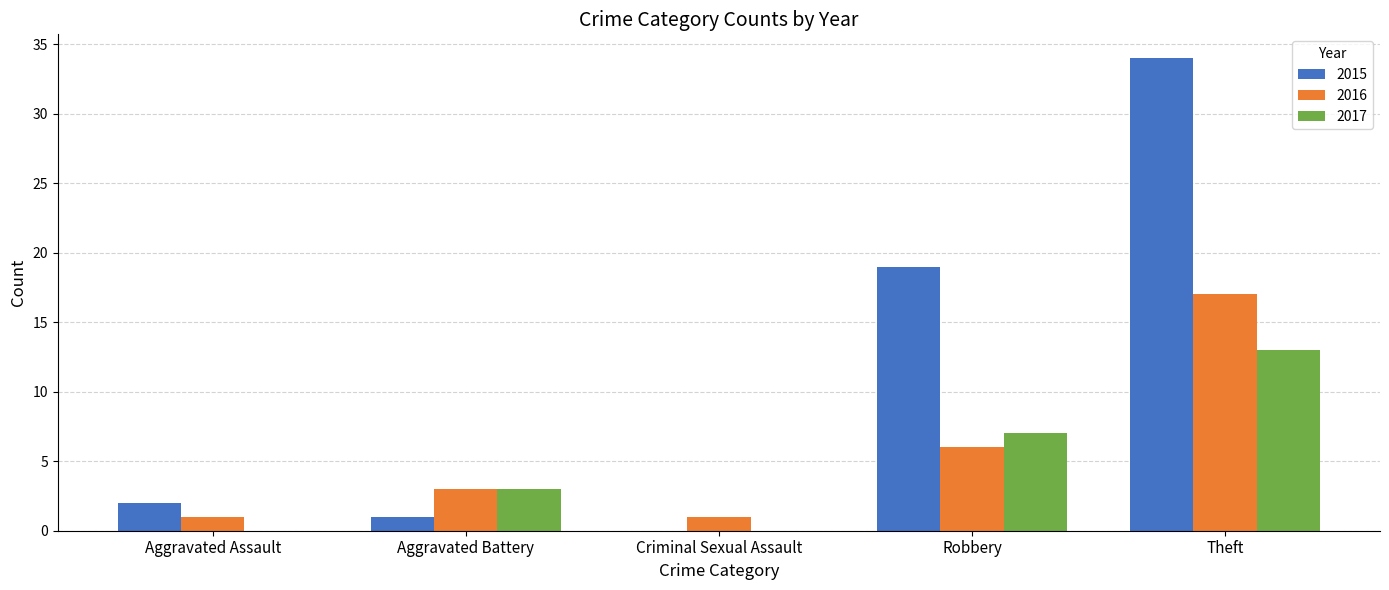

The 2016 series shows 17 at Theft. True or false?

True